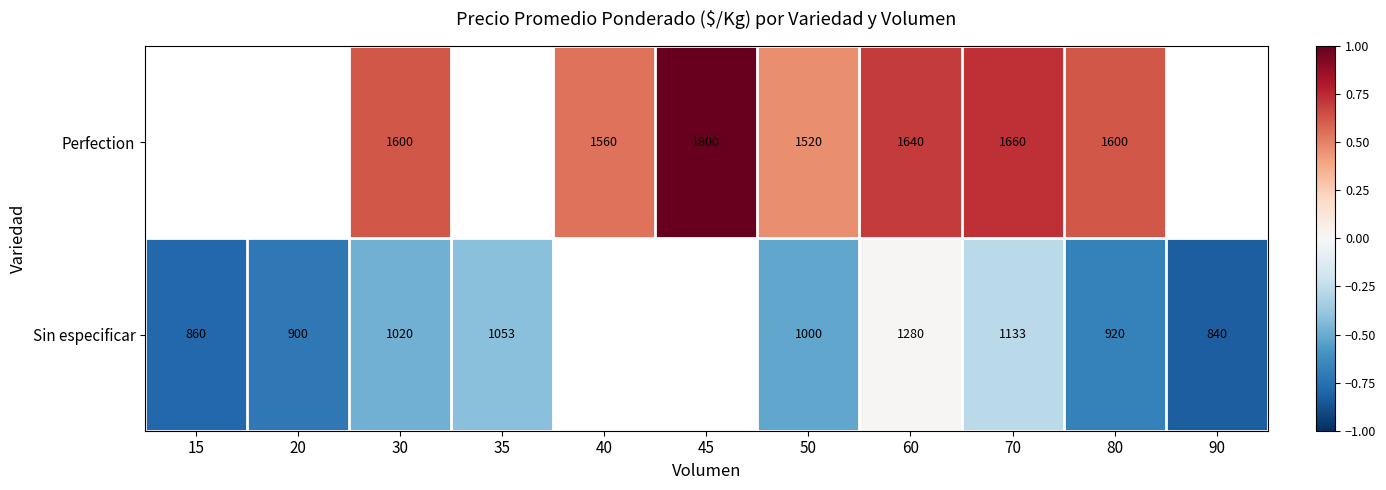

At which category is the sum across all series the highest?

60